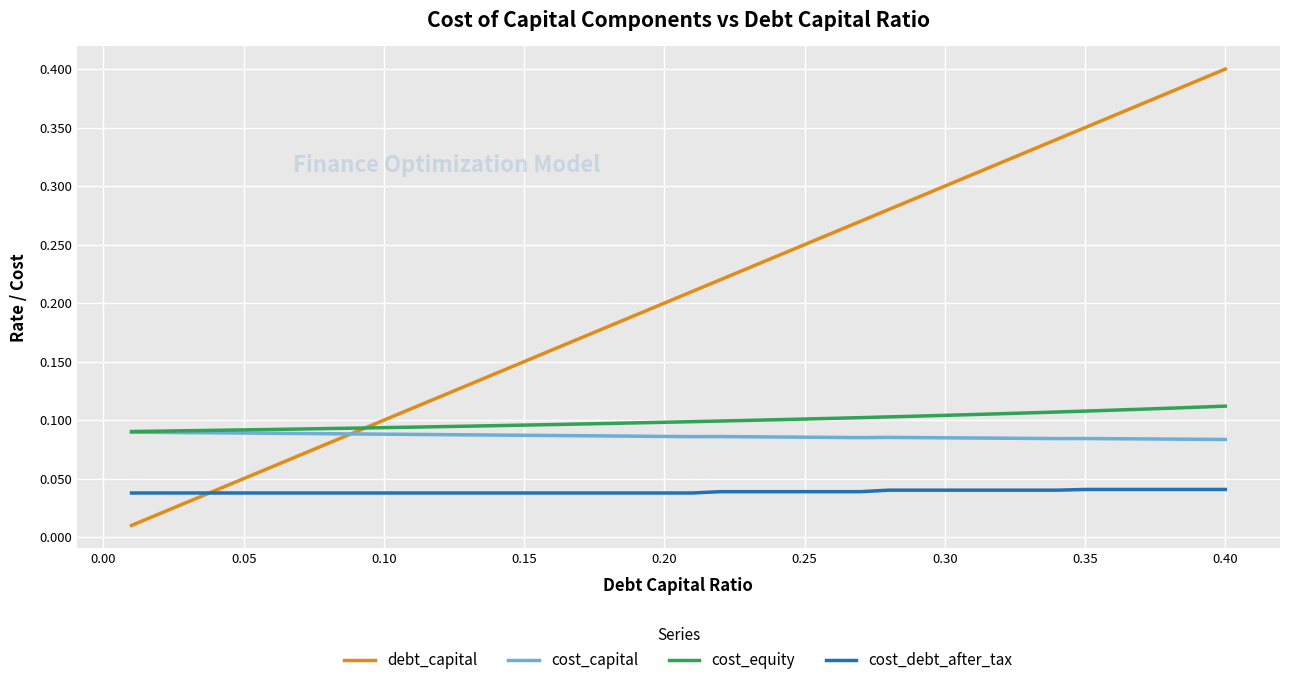

What is the sum of all debt_capital values?

8.2